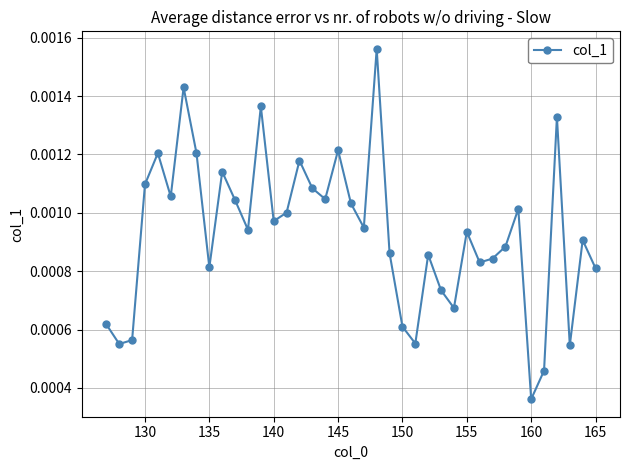

How many lines are shown in the chart?

1